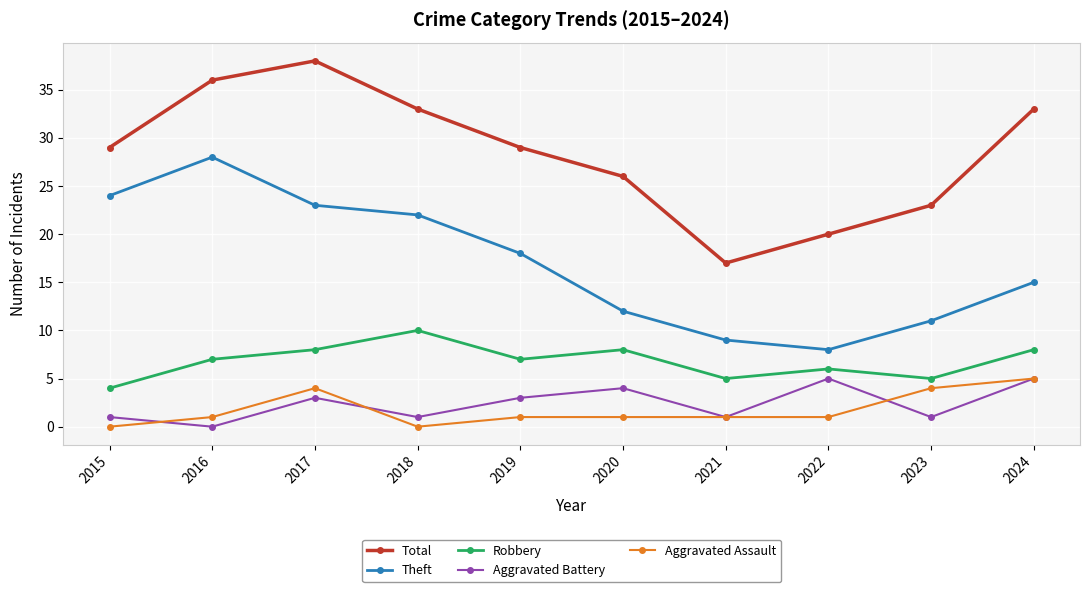

Which category has the lowest value in the Theft series?

2022